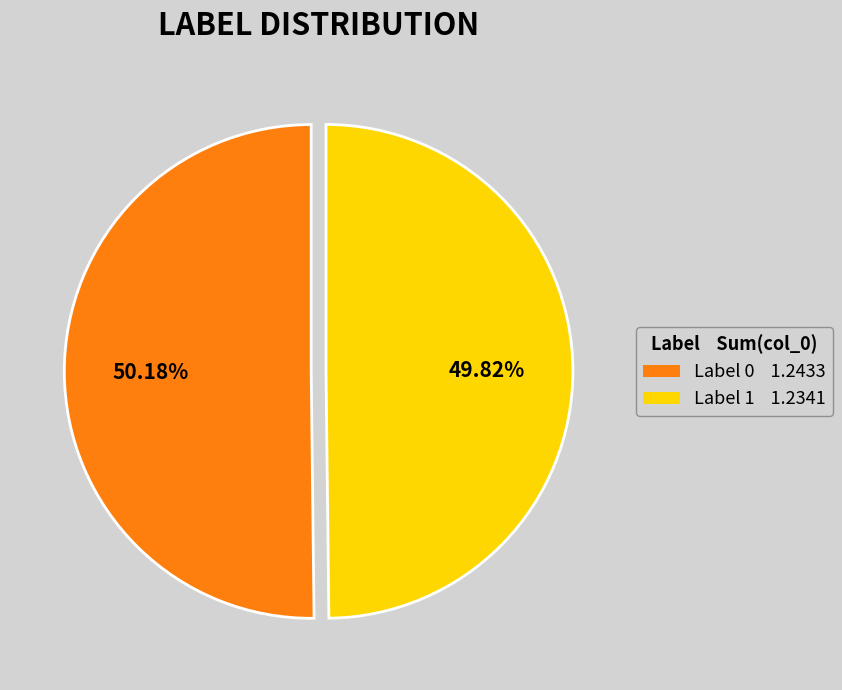

Is the sum of Label 1 1.2341 and Label 0 1.2433 greater than half?

Yes